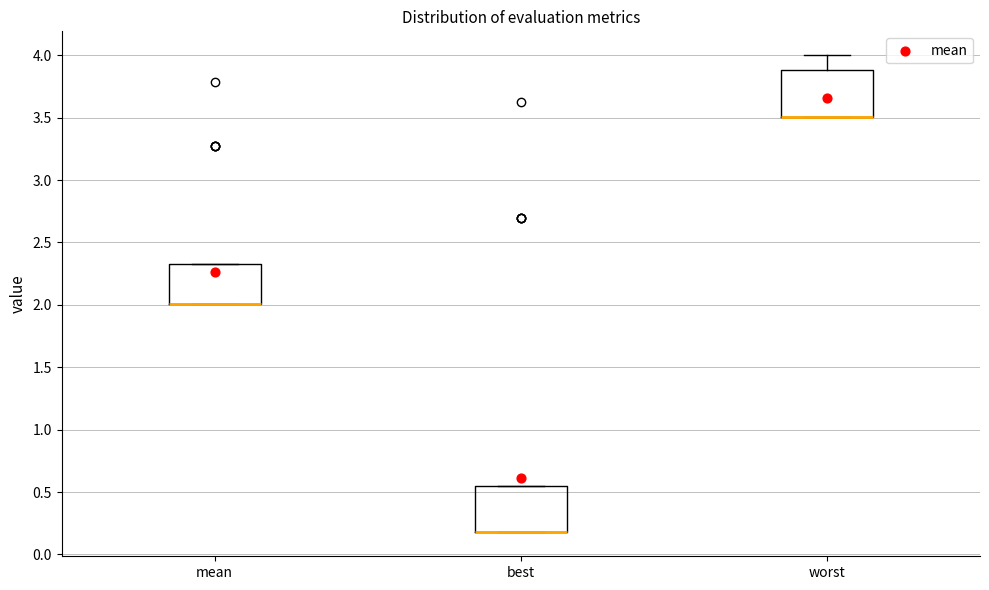

Reading left to right, read every box against the y-axis: the position of its median line, the range the box covers, and the ends of its whiskers. The values are not printed on the chart, so give them approximately, as read against the axis.

mean: median 2.00 (drawn on the box's lower edge), box 2.00 to 2.30, whiskers 2.00 to 2.30
best: median 0.20 (drawn on the box's lower edge), box 0.20 to 0.55, whiskers 0.20 to 0.55
worst: median 3.50 (drawn on the box's lower edge), box 3.50 to 3.90, whiskers 3.50 to 4.00